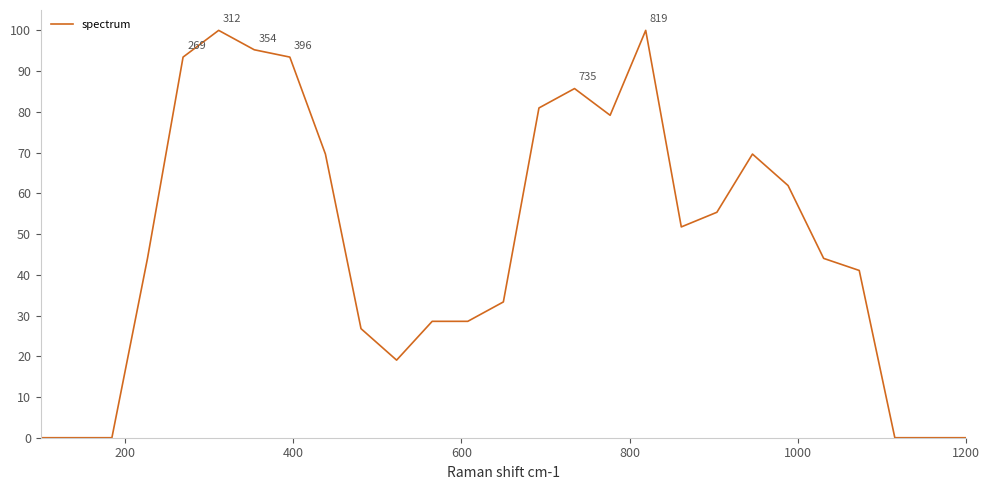

What is the maximum value shown in the chart?

100.0